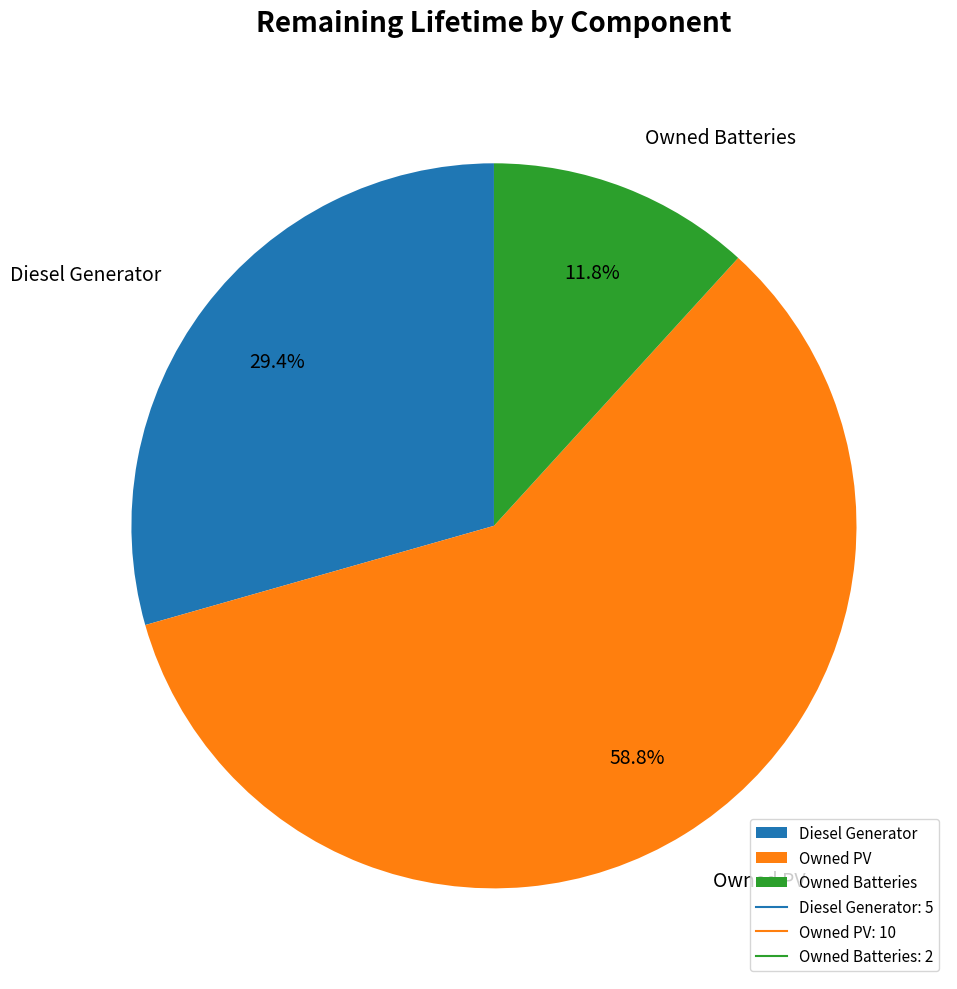

Combined, do Diesel Generator and Owned PV account for over 50%?

Yes